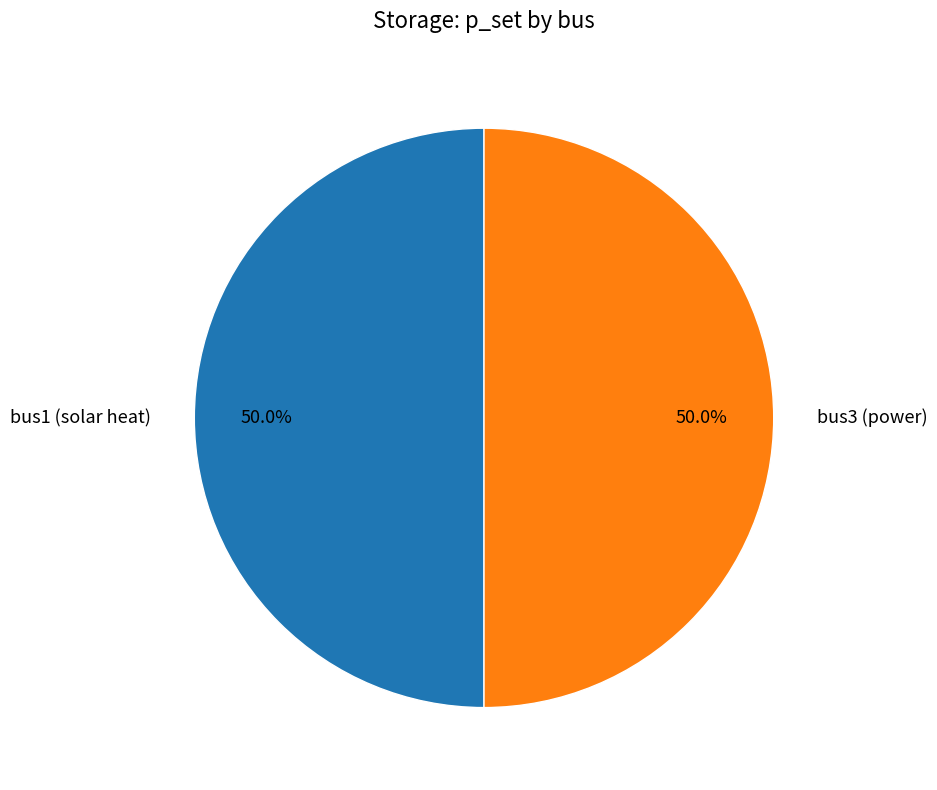

Count the number of slices in the pie.

2